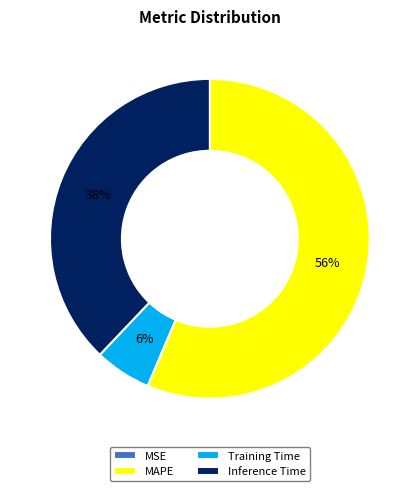

What percentage is the Training Time slice, to the nearest percent?

6%